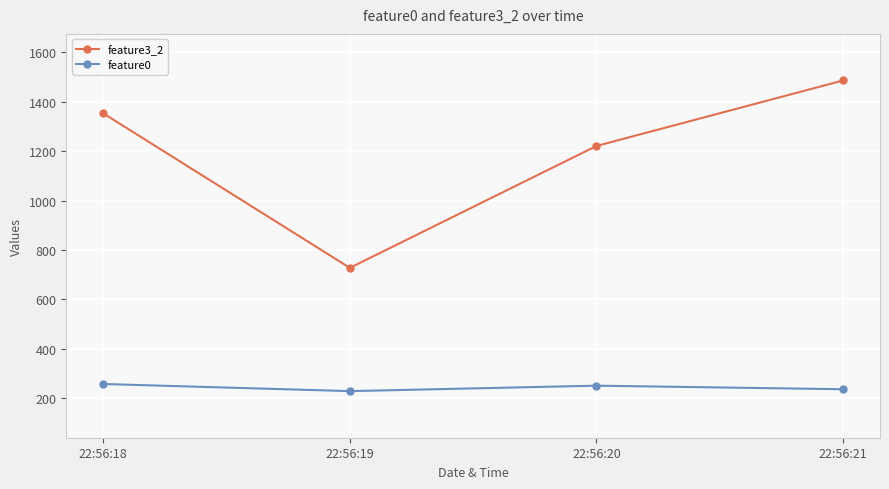

True or false: feature0 and feature3_2 cross at least once.

False